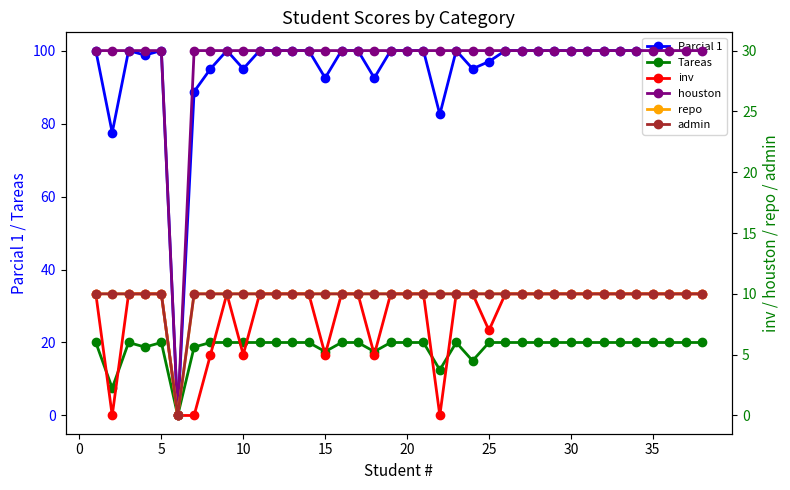

What is the difference between the maximum and minimum values in the Parcial 1 series?

100.0